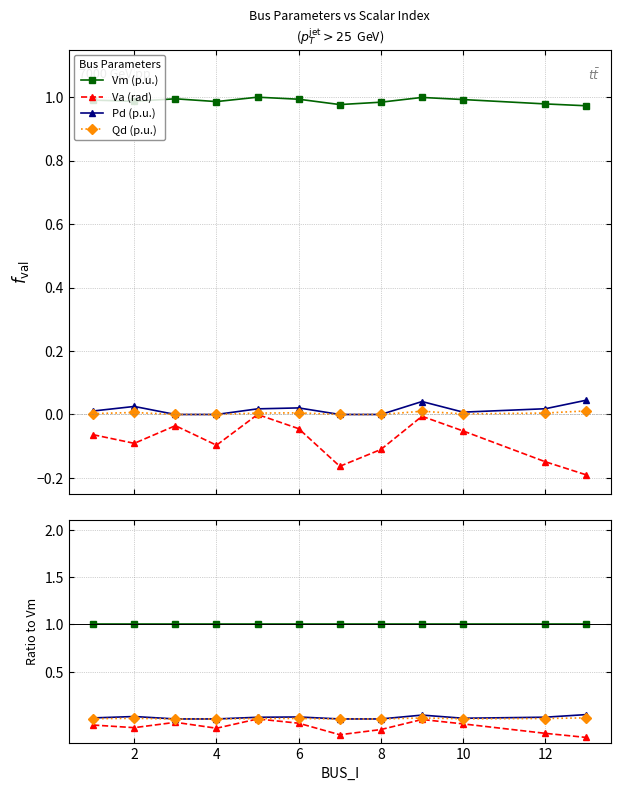

Which category has the lowest value in the Vm series?

13